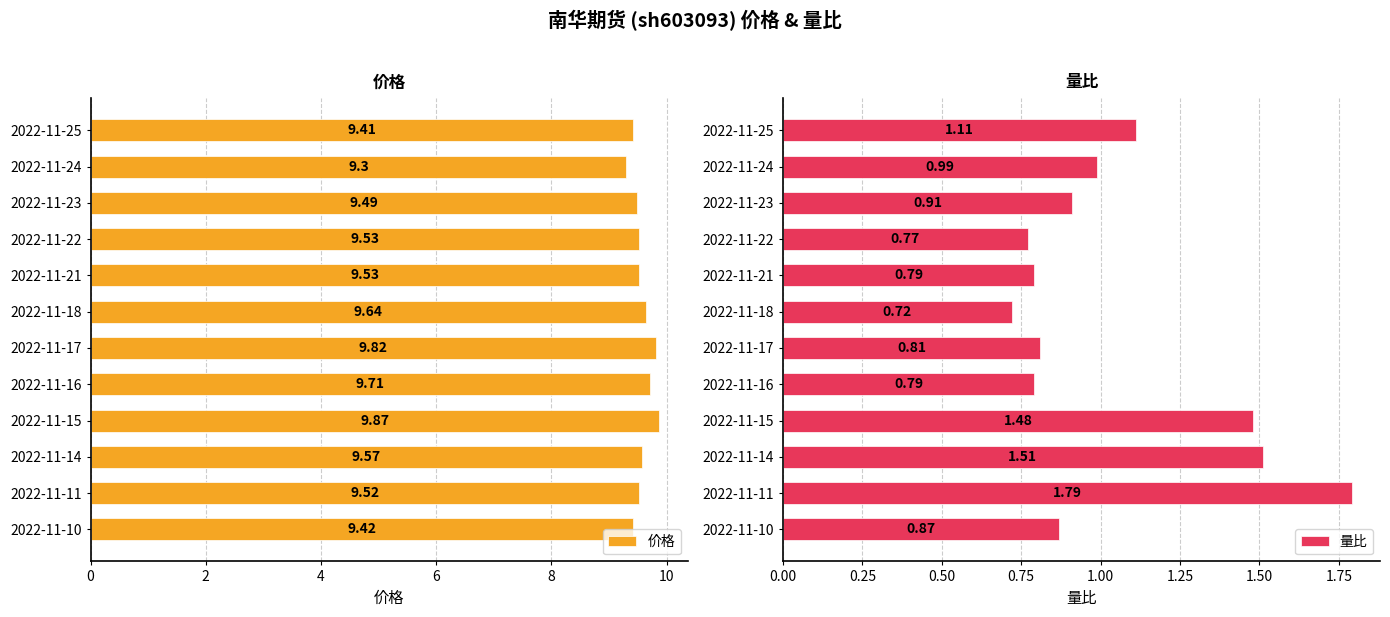

Is it true that 量比 equals 0.8 at 7?

True